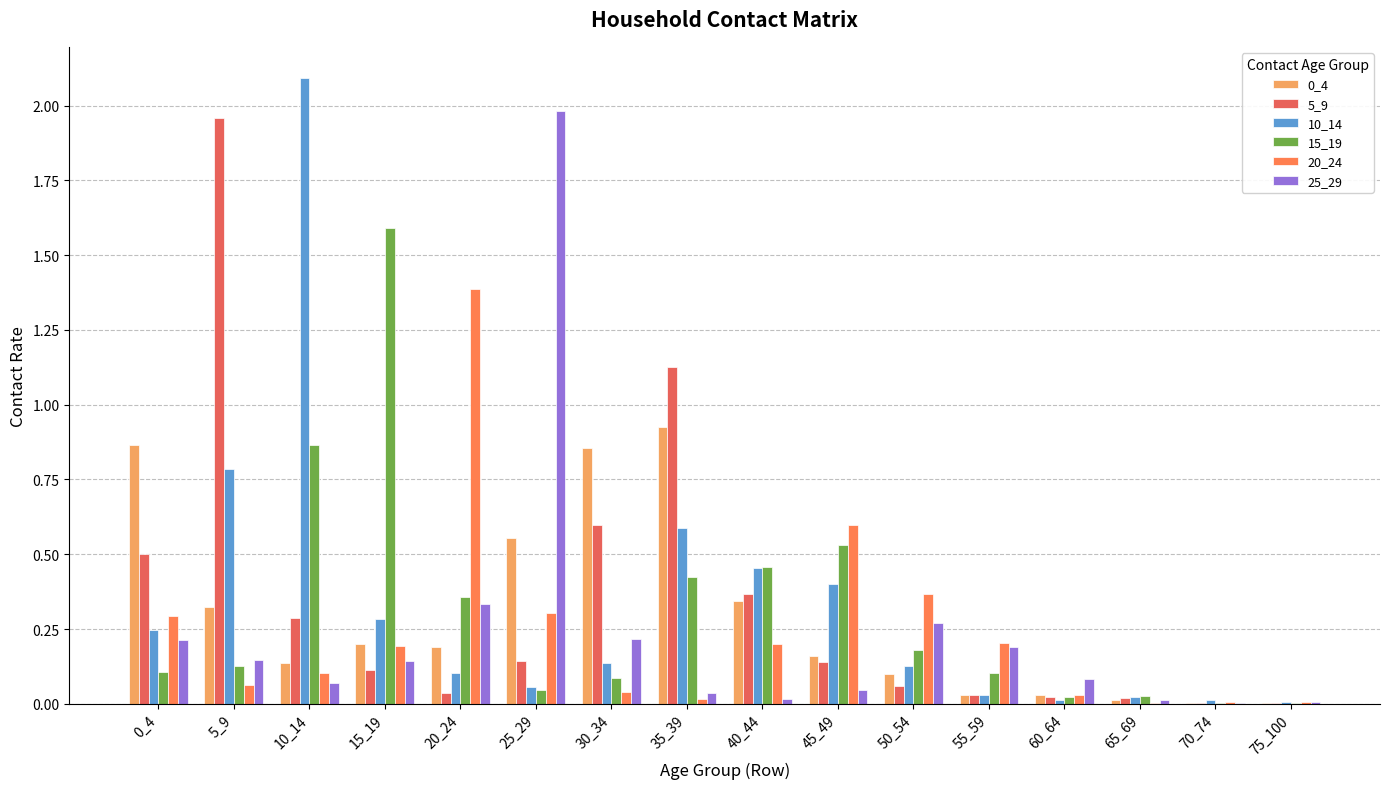

Reading left to right, transcribe all the data shown in this chart.

0_4: 0_4=0.9	5_9=0.3	10_14=0.1	15_19=0.2	20_24=0.2	25_29=0.6	30_34=0.9	35_39=0.9	40_44=0.3	45_49=0.2	50_54=0.1	55_59=0.0	60_64=0.0	65_69=0.0	70_74=0.0	75_100=0.0
5_9: 0_4=0.5	5_9=2.0	10_14=0.3	15_19=0.1	20_24=0.0	25_29=0.1	30_34=0.6	35_39=1.1	40_44=0.4	45_49=0.1	50_54=0.1	55_59=0.0	60_64=0.0	65_69=0.0	70_74=0.0	75_100=0.0
10_14: 0_4=0.2	5_9=0.8	10_14=2.1	15_19=0.3	20_24=0.1	25_29=0.1	30_34=0.1	35_39=0.6	40_44=0.5	45_49=0.4	50_54=0.1	55_59=0.0	60_64=0.0	65_69=0.0	70_74=0.0	75_100=0.0
15_19: 0_4=0.1	5_9=0.1	10_14=0.9	15_19=1.6	20_24=0.4	25_29=0.0	30_34=0.1	35_39=0.4	40_44=0.5	45_49=0.5	50_54=0.2	55_59=0.1	60_64=0.0	65_69=0.0	70_74=0.0	75_100=0.0
20_24: 0_4=0.3	5_9=0.1	10_14=0.1	15_19=0.2	20_24=1.4	25_29=0.3	30_34=0.0	35_39=0.0	40_44=0.2	45_49=0.6	50_54=0.4	55_59=0.2	60_64=0.0	65_69=0.0	70_74=0.0	75_100=0.0
25_29: 0_4=0.2	5_9=0.1	10_14=0.1	15_19=0.1	20_24=0.3	25_29=2.0	30_34=0.2	35_39=0.0	40_44=0.0	45_49=0.0	50_54=0.3	55_59=0.2	60_64=0.1	65_69=0.0	70_74=0.0	75_100=0.0